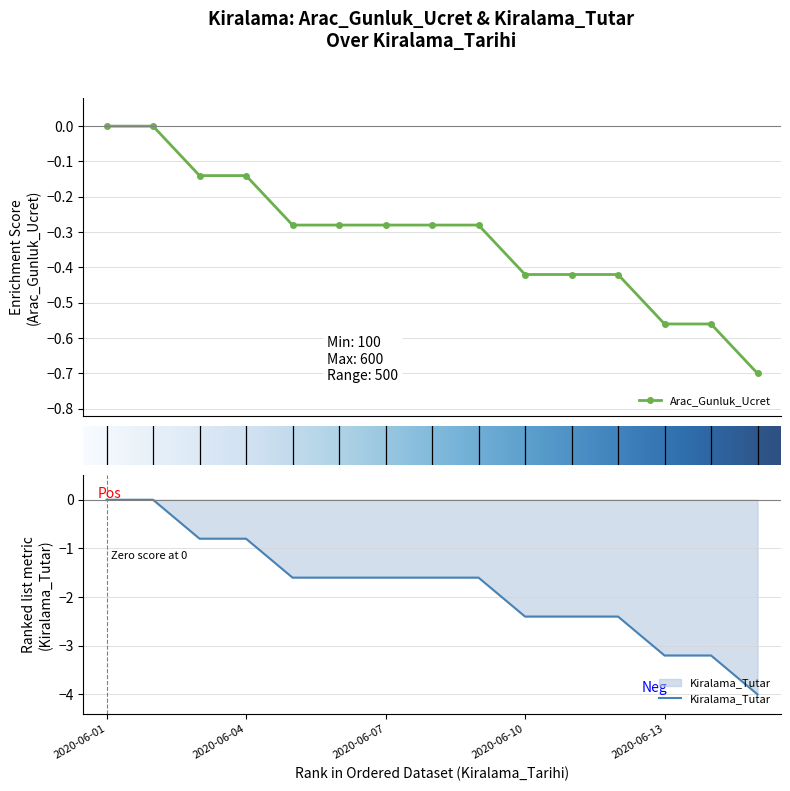

At how many categories does at least one series exceed -3?

15